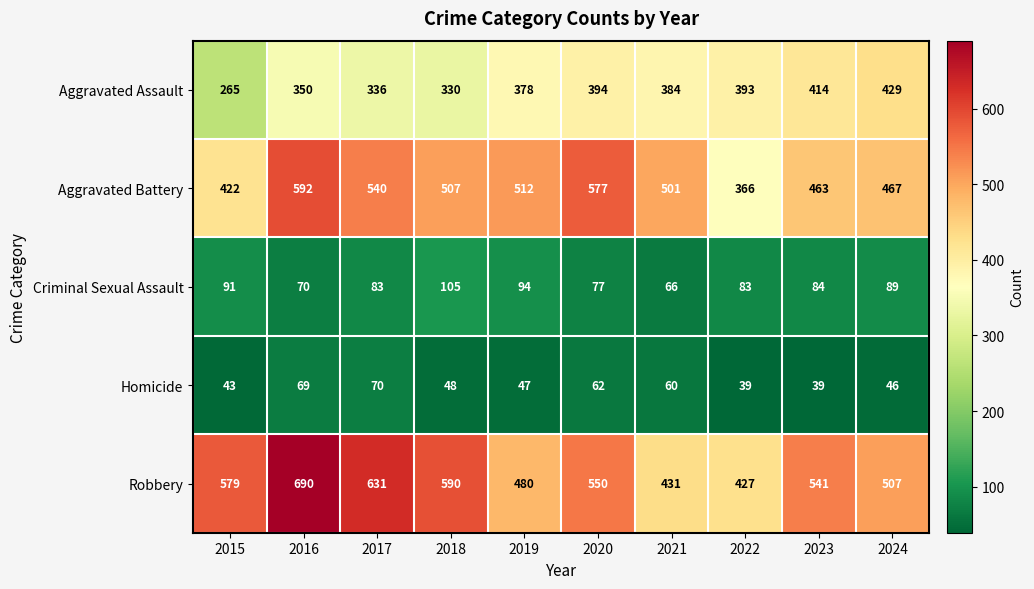

At which category is the sum across all series the highest?

2016